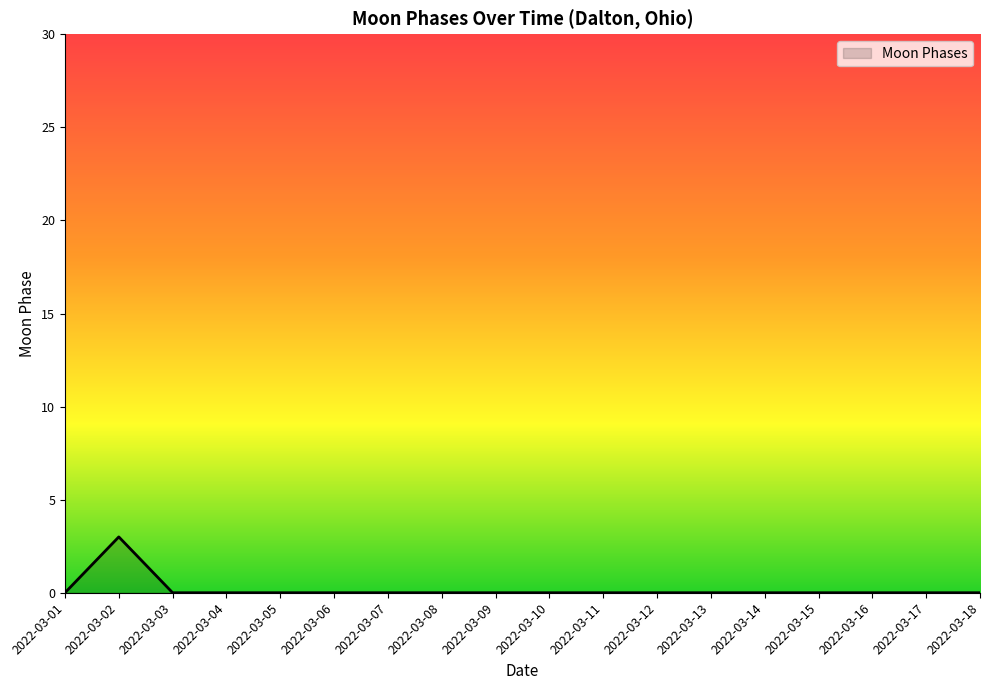

Reading right to left, transcribe all the data shown in this chart.

2022-03-18=0	2022-03-17=0	2022-03-16=0	2022-03-15=0	2022-03-14=0	2022-03-13=0	2022-03-12=0	2022-03-11=0	2022-03-10=0	2022-03-09=0	2022-03-08=0	2022-03-07=0	2022-03-06=0	2022-03-05=0	2022-03-04=0	2022-03-03=0	2022-03-02=3	2022-03-01=0